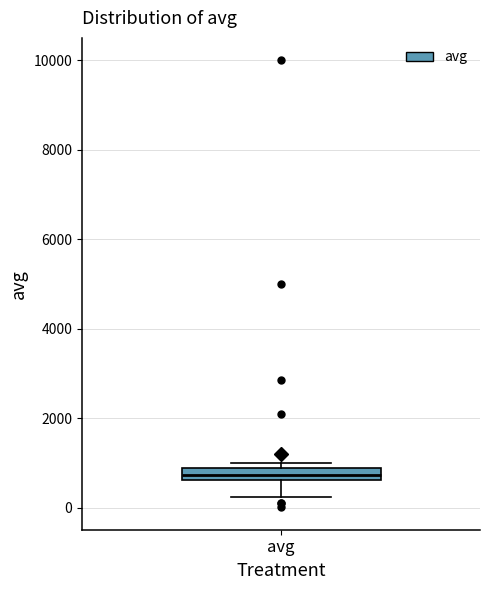

Where does the lower whisker of the box for avg end on the y-axis? The values are not printed on the chart, so give them approximately, as read against the axis.

200